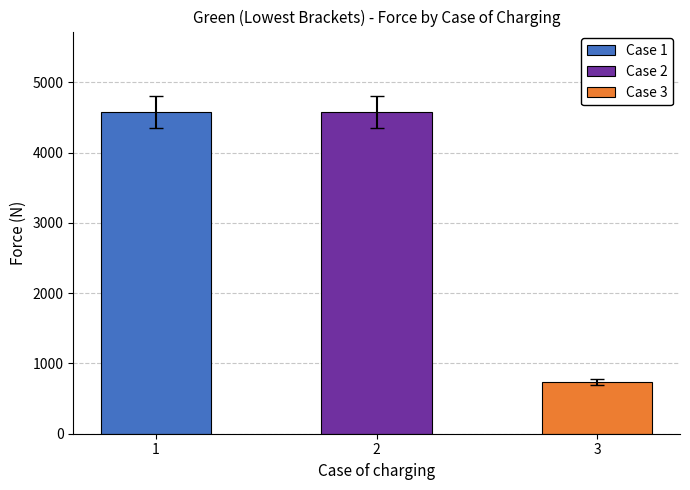

Which label corresponds to the smallest value in the chart?

3